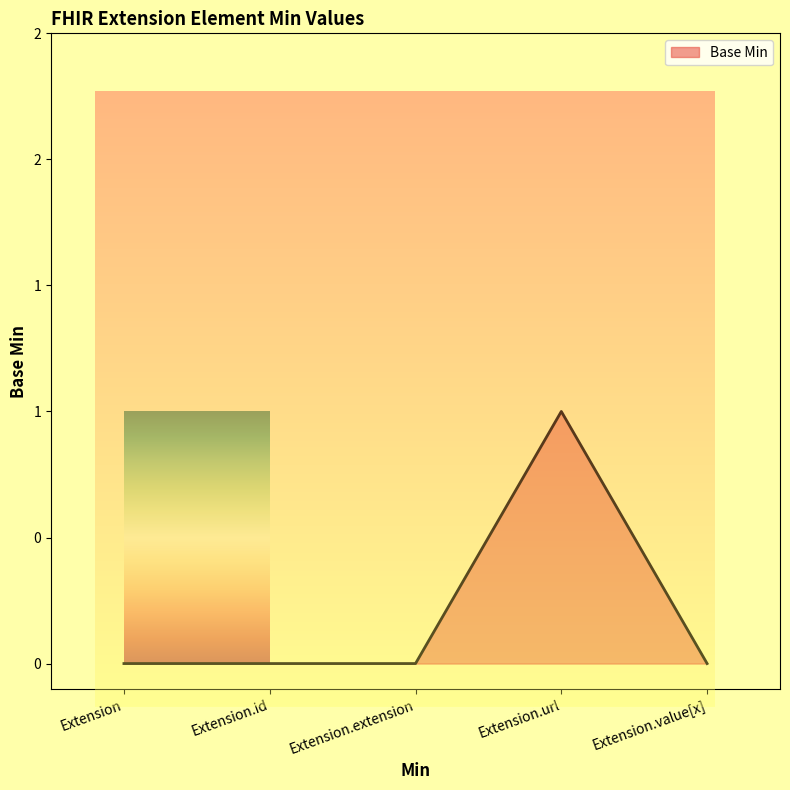

Rank the categories by value from highest to lowest.

Extension.url, Extension, Extension.id, Extension.extension, Extension.value[x]